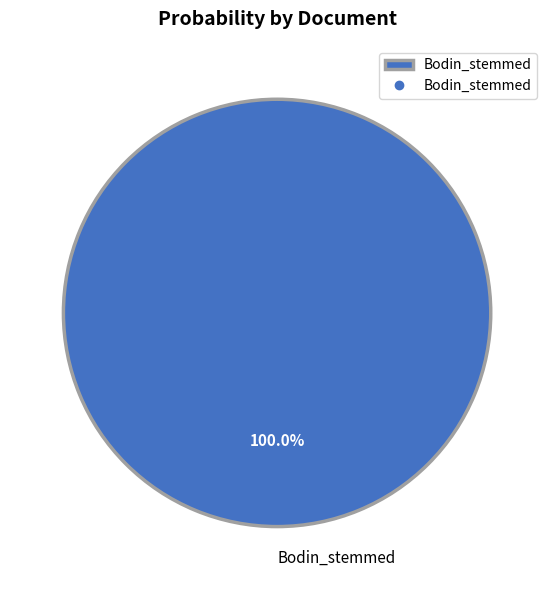

Is L'Hospital_stemmed the majority of the pie?

No